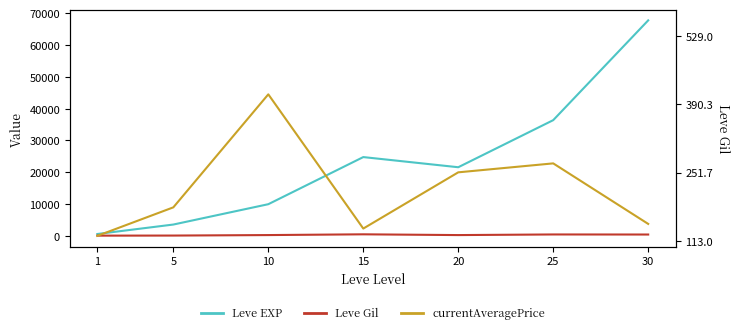

In Leve EXP, how many points are higher than both neighbors (excluding endpoints)?

1